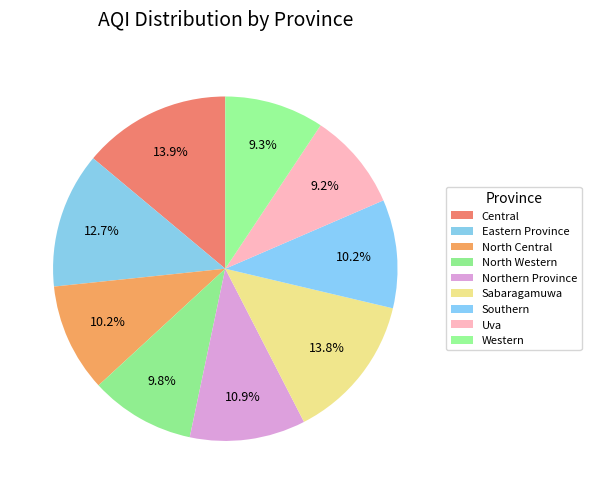

To the nearest percent, what is the average slice percentage?

11%